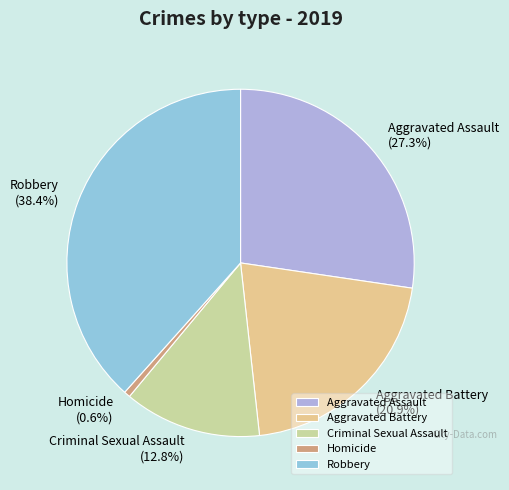

To the nearest percent, what is the difference between the Homicide and Aggravated Battery slice percentages?

20%